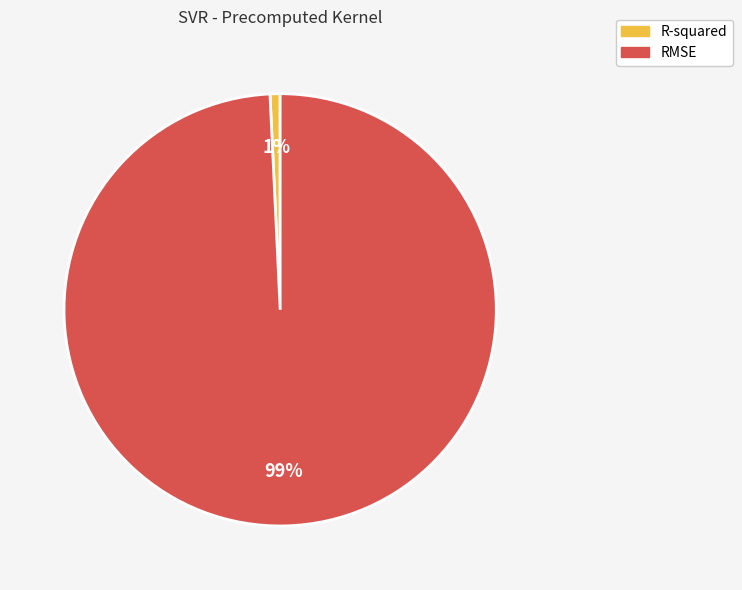

Do RMSE and R-squared together represent more than half of the pie?

Yes